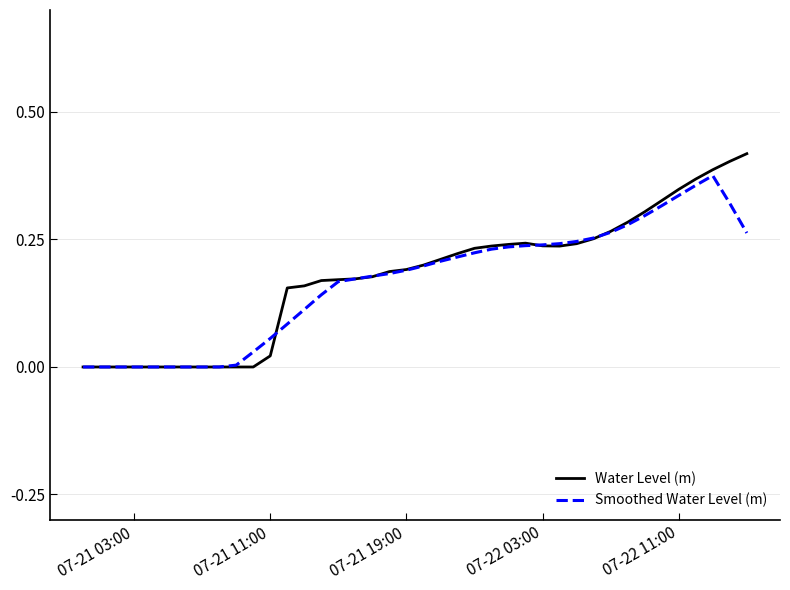

Which series has the largest range (max minus min)?

Water Level (m)